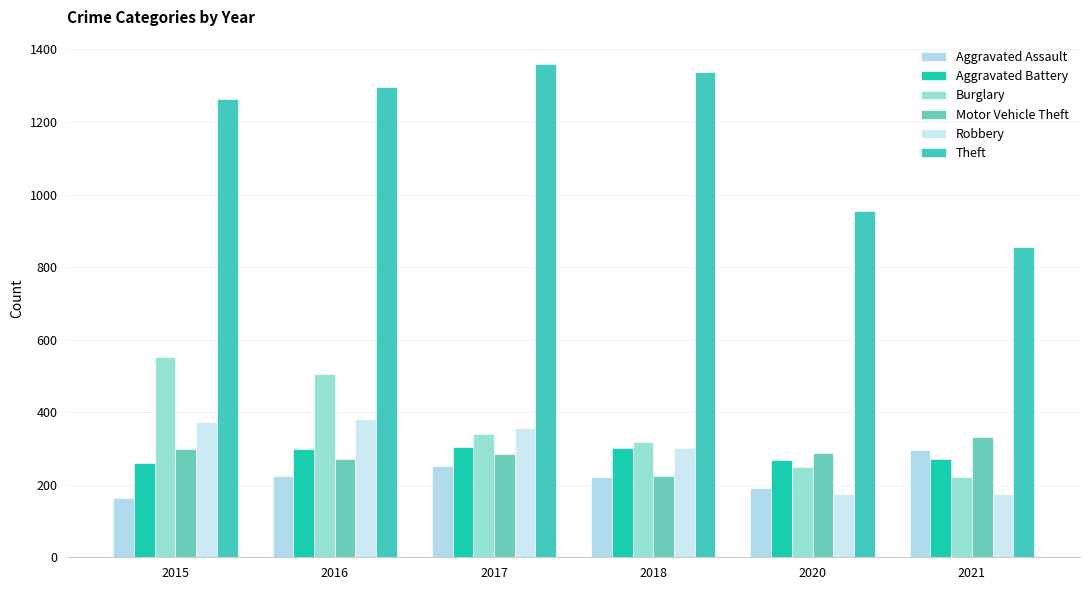

Which series has the largest range (max minus min)?

Theft